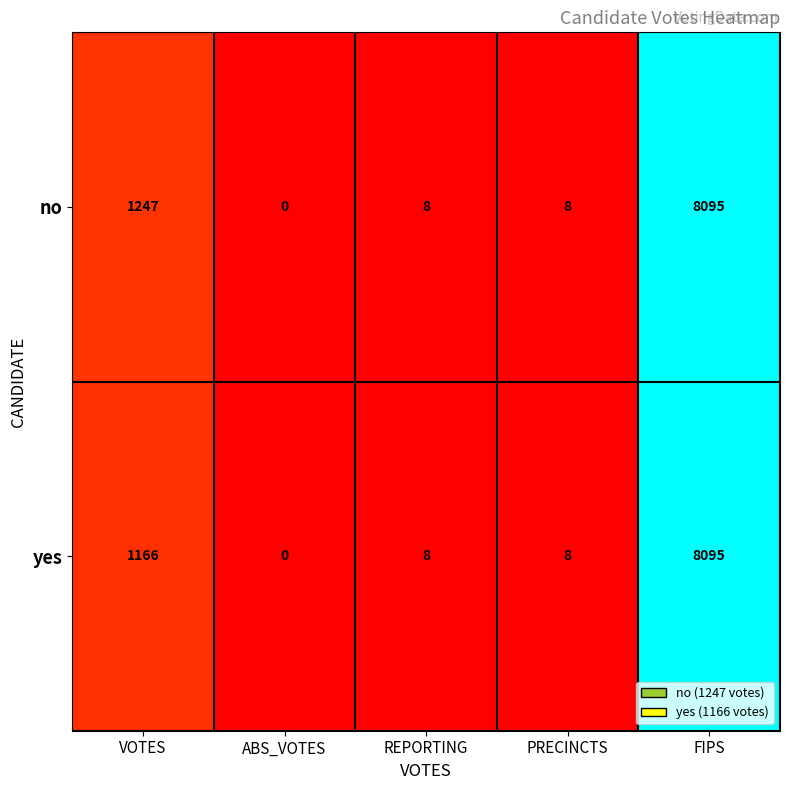

The no series shows 8095 at FIPS. True or false?

True